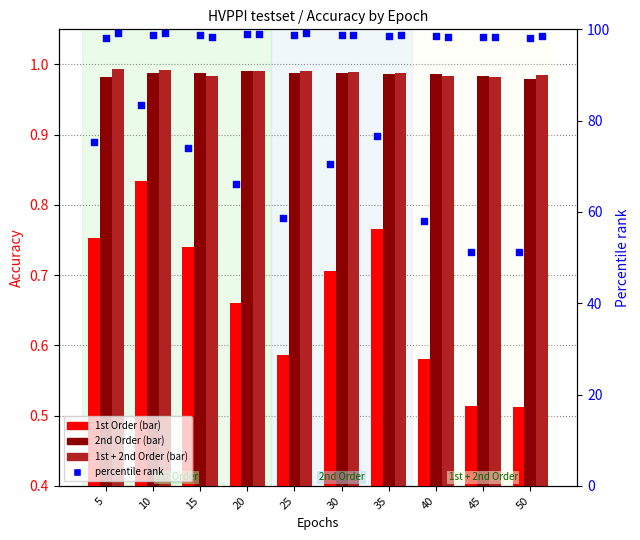

Is the value of 1st Order at 25 greater than the value of 1st + 2nd Order at 20?

No